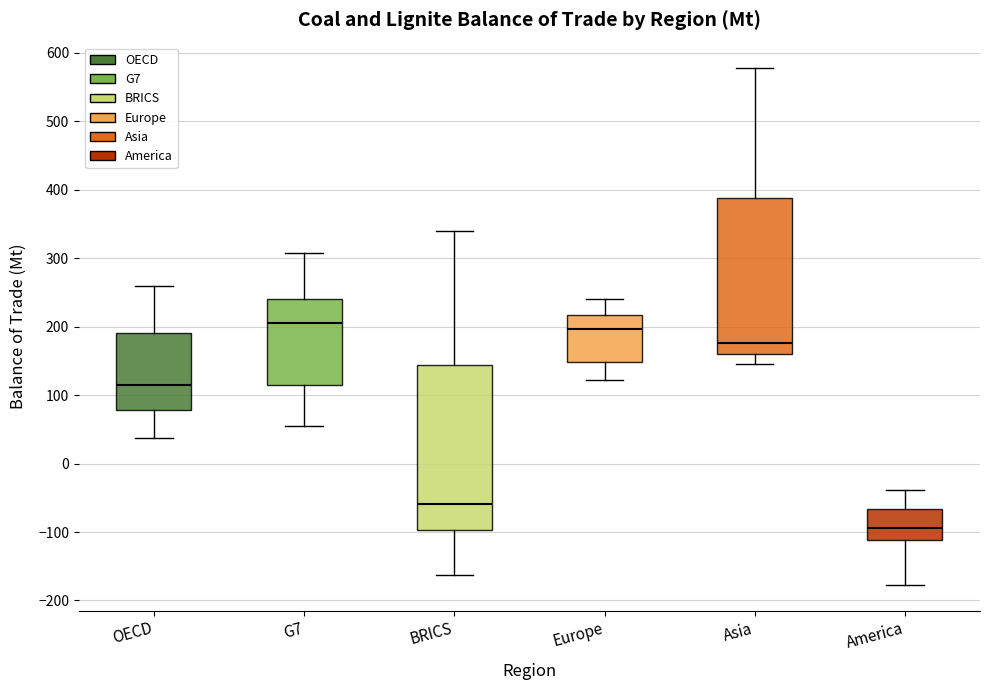

Where does the upper whisker of the box for Europe end on the y-axis? The values are not printed on the chart, so give them approximately, as read against the axis.

240